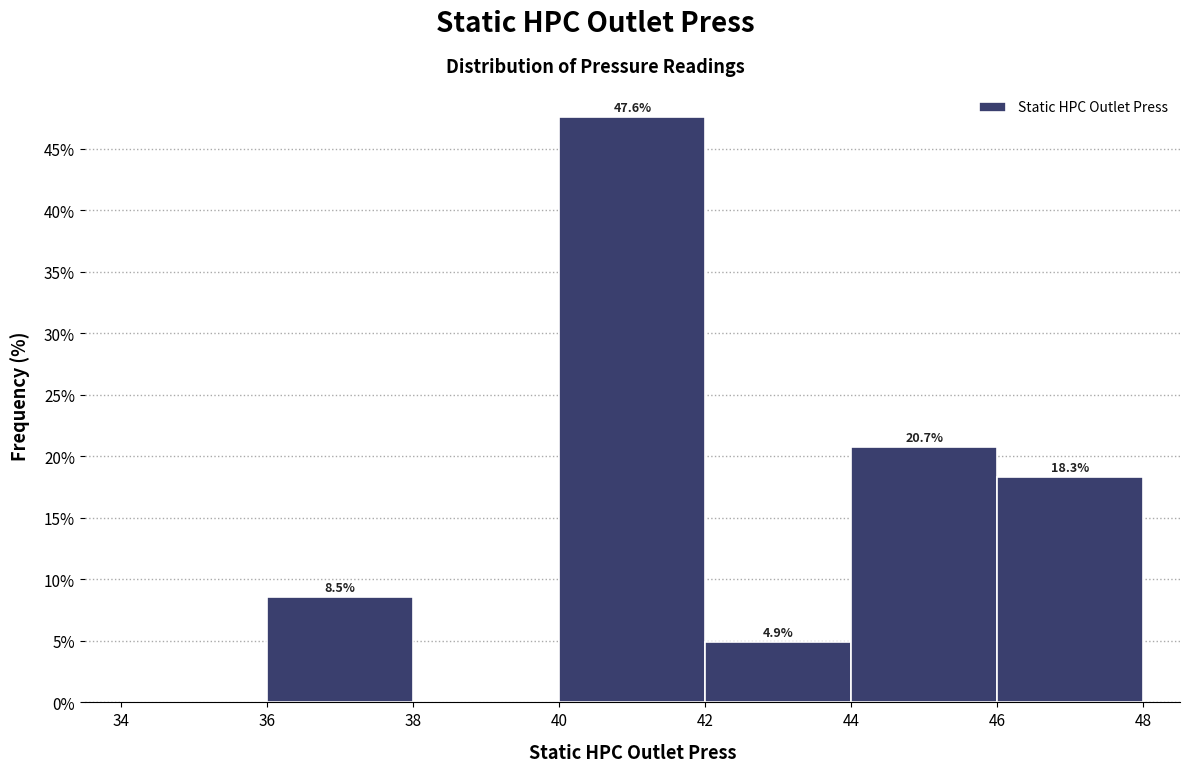

Over which range of the x-axis is the bar tallest?

40 to 42